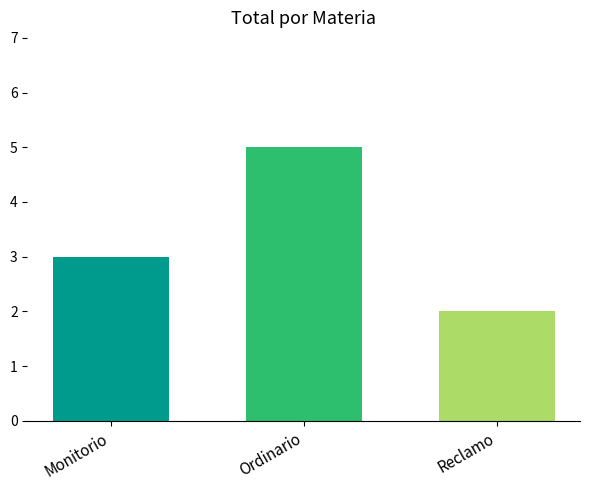

What value does the data have at Ordinario?

5